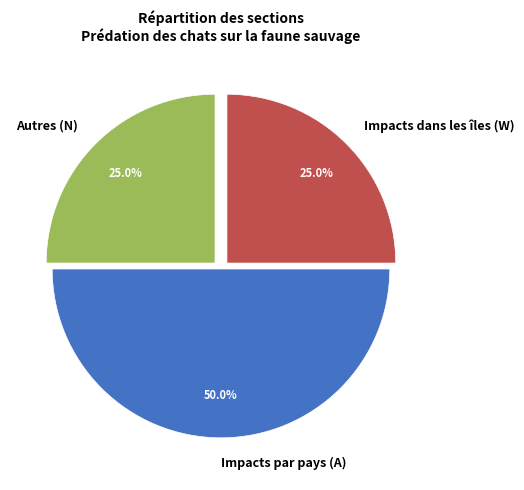

Approximately how many times larger is the value at Impacts par pays (A) compared to Autres (N)?

2.0